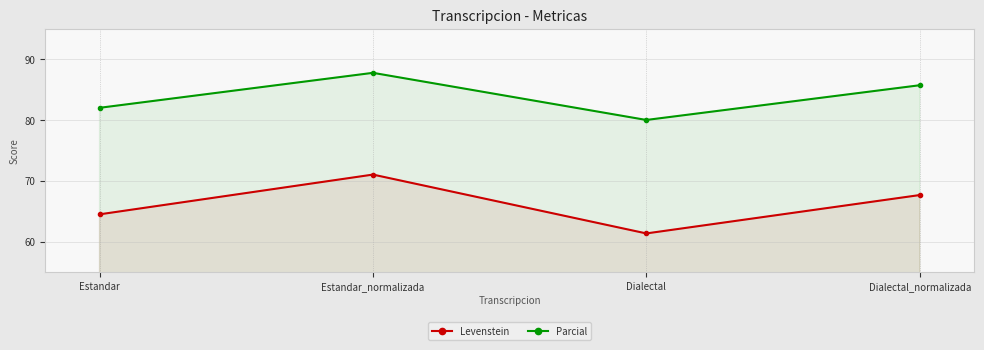

Where is Levenstein nearest to the value 66?

Estandar